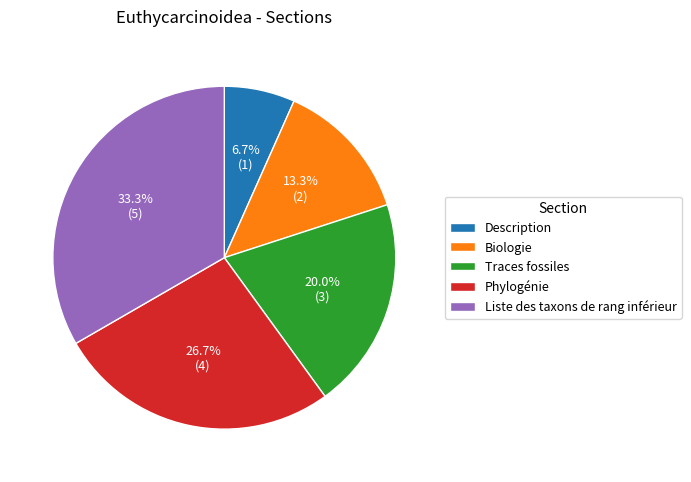

Is it true that Phylogénie is 27% of the pie?

True